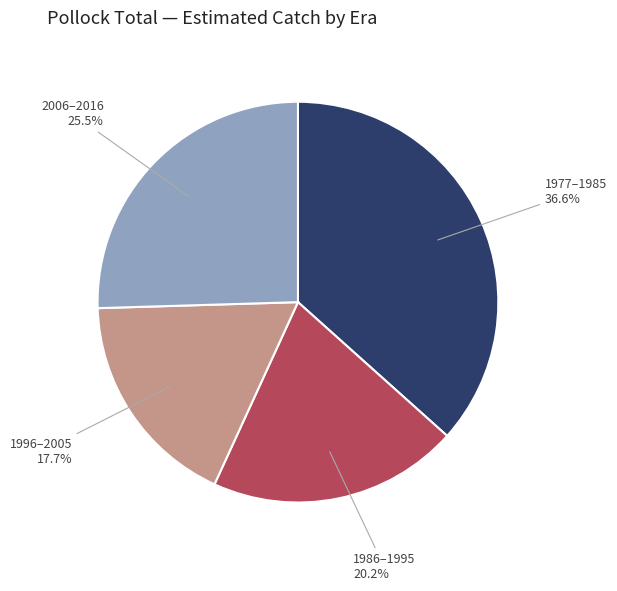

Which has a higher value, 1977–1985 or 1996–2005?

1977–1985